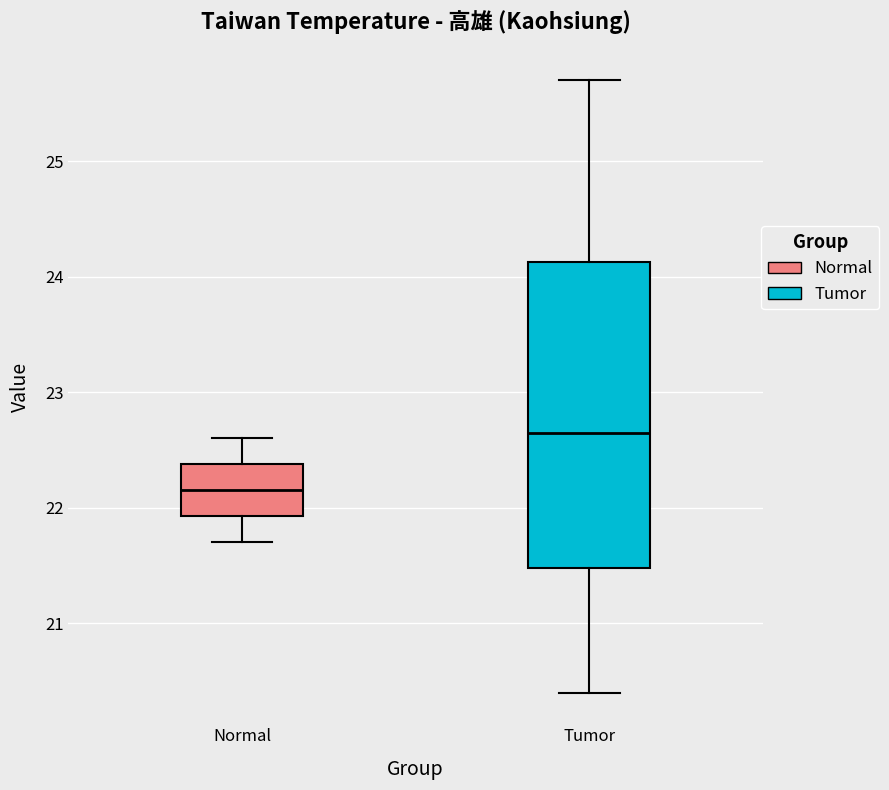

Which box has the highest median line?

Tumor